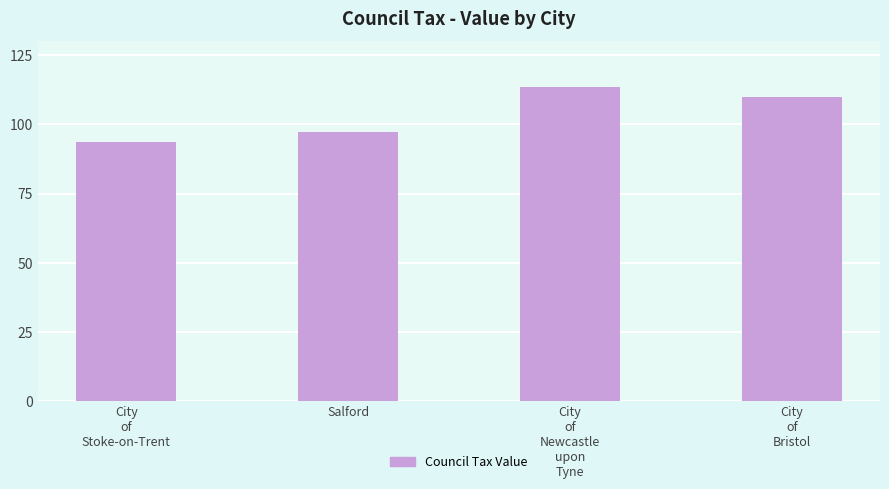

Reading right to left, what are all the values shown in this chart?

City
of
Bristol=109.7	City
of
Newcastle
upon
Tyne=113.5	Salford=97.2	City
of
Stoke-on-Trent=93.4